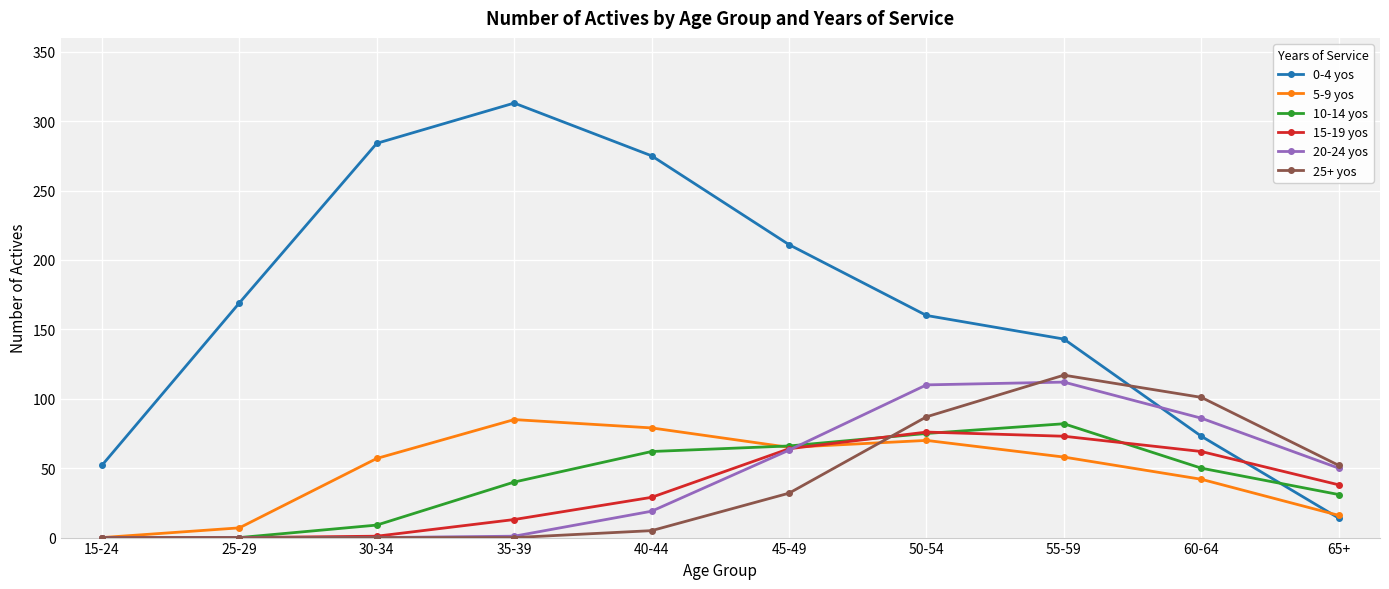

Between which two adjacent categories do 0-4 yos and 10-14 yos first intersect?

60-64 and 65+